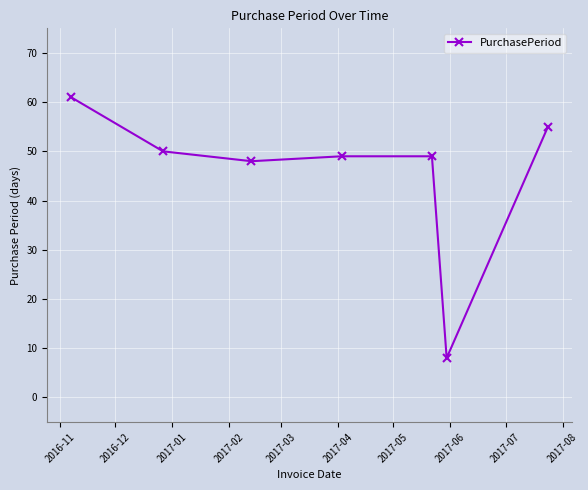

What is the maximum value shown in the chart?

61